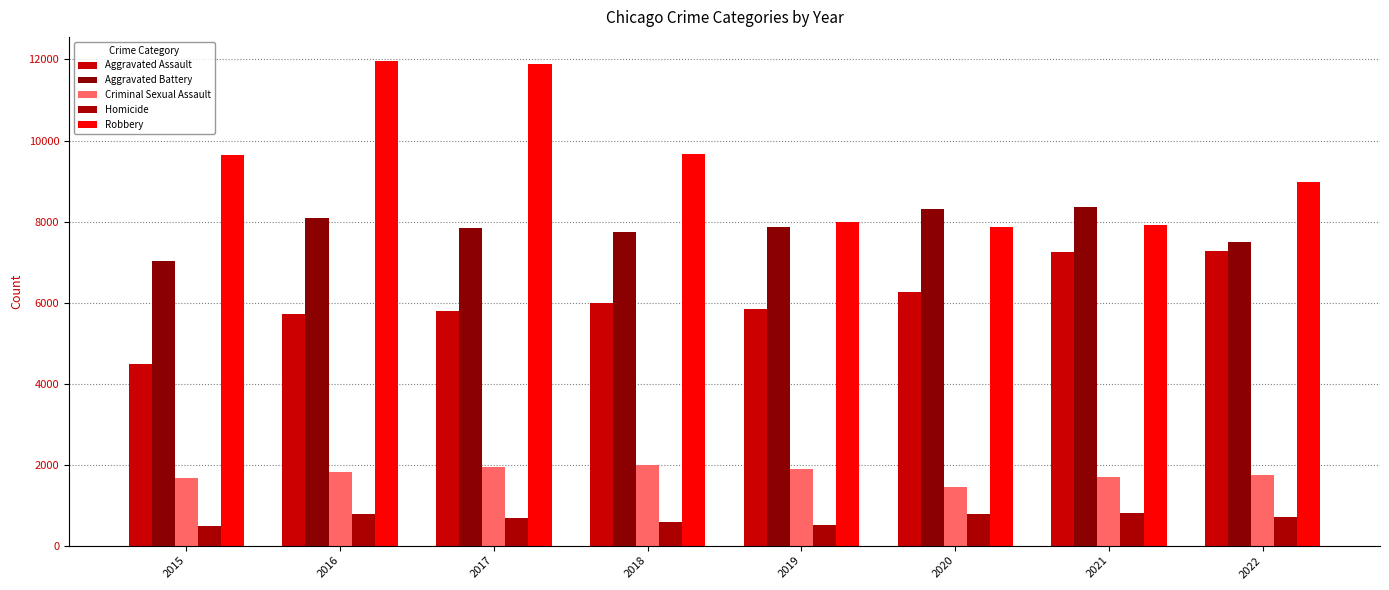

Rank the series by their maximum value, from highest to lowest.

Robbery, Aggravated Battery, Aggravated Assault, Criminal Sexual Assault, Homicide